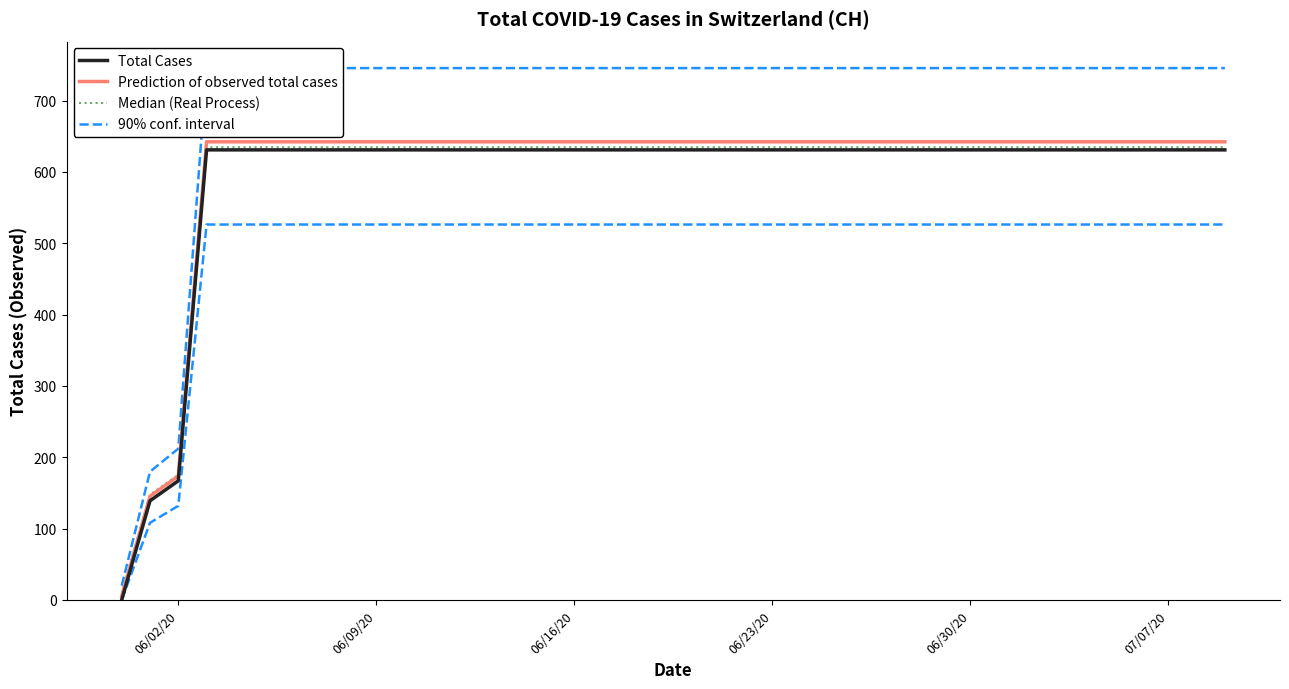

True or false: 90% conf. interval and Median (Real Process) cross at least once.

False